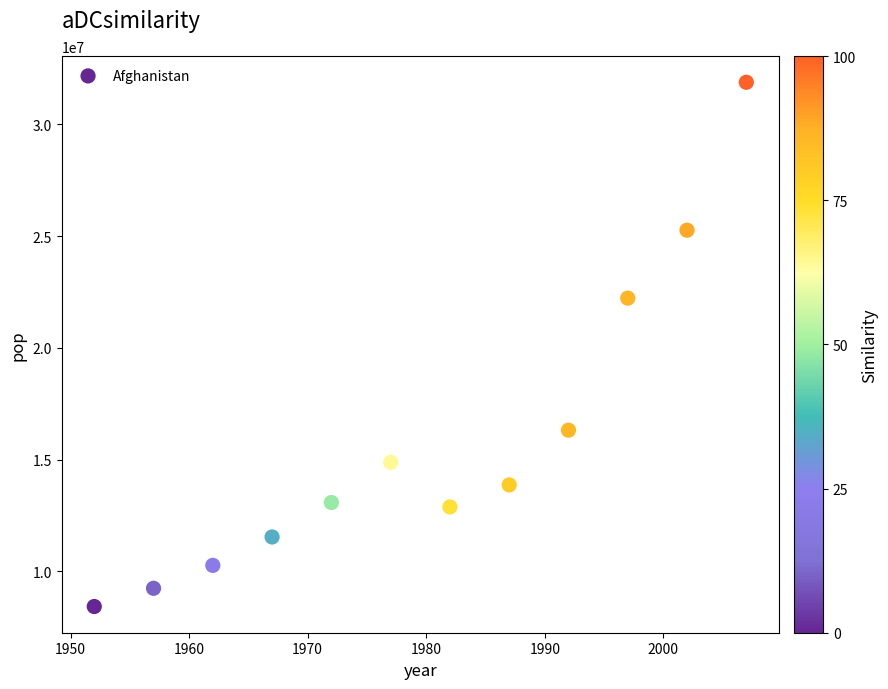

What is the range of X values (max minus min)?

55